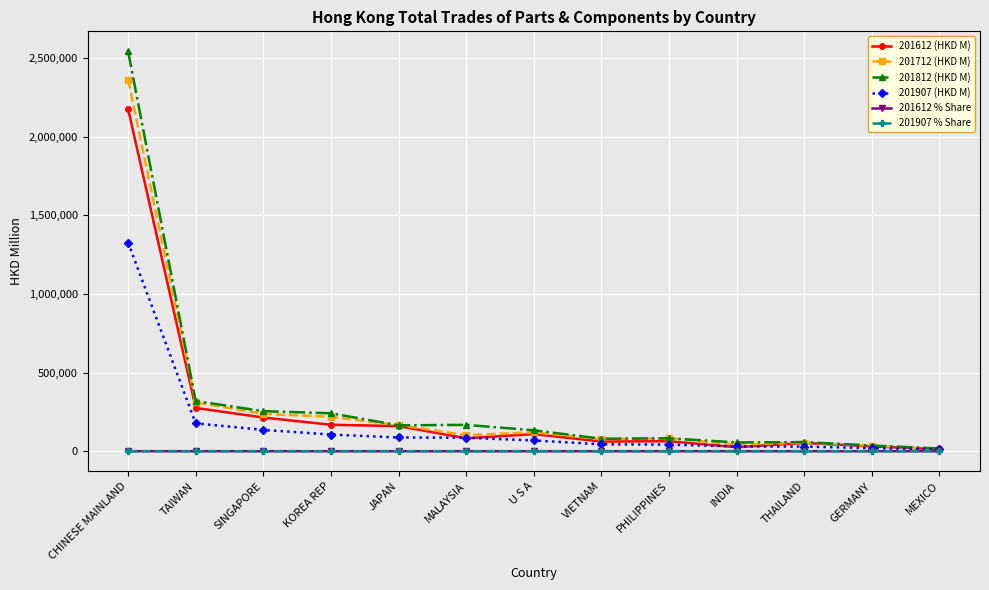

What is the sum of the 201907 (HKD M) values at GERMANY and JAPAN?

106189.8